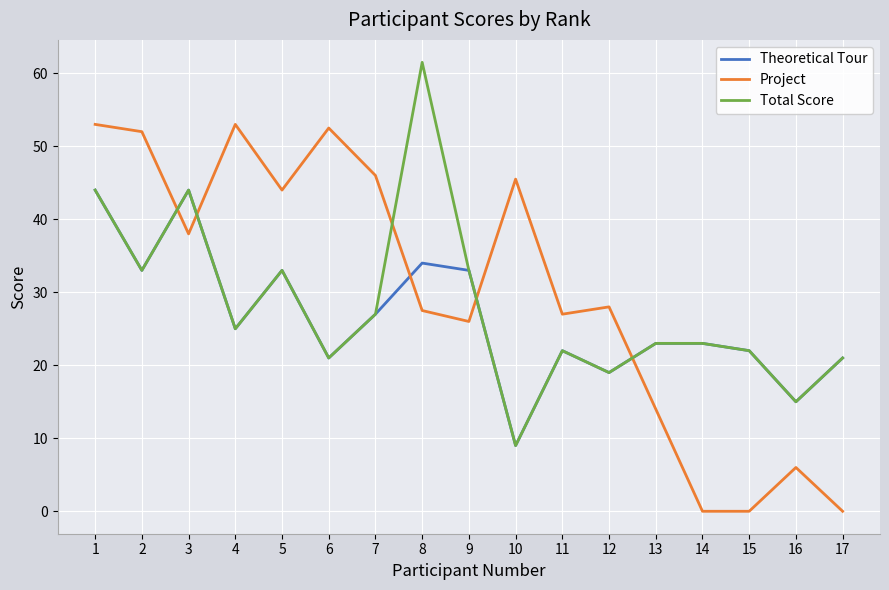

How many intersections are there between Theoretical Tour and Project?

5